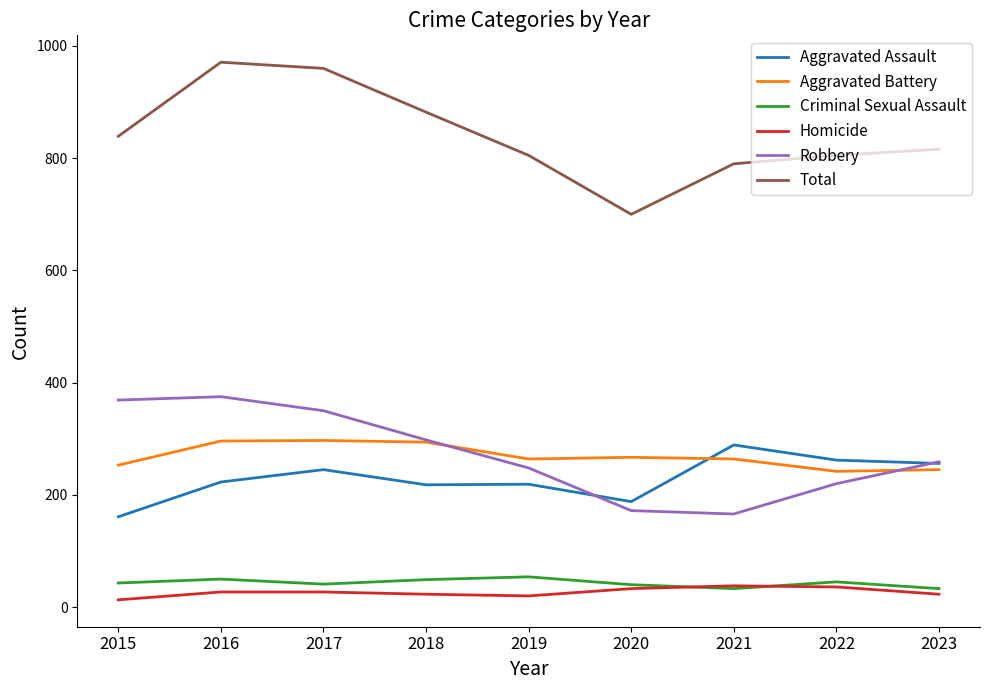

Read the Aggravated Battery value at 2022.

242